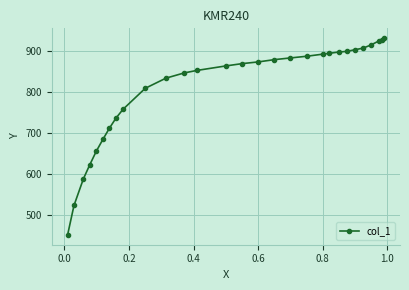

What is the maximum value shown in the chart?

931.8